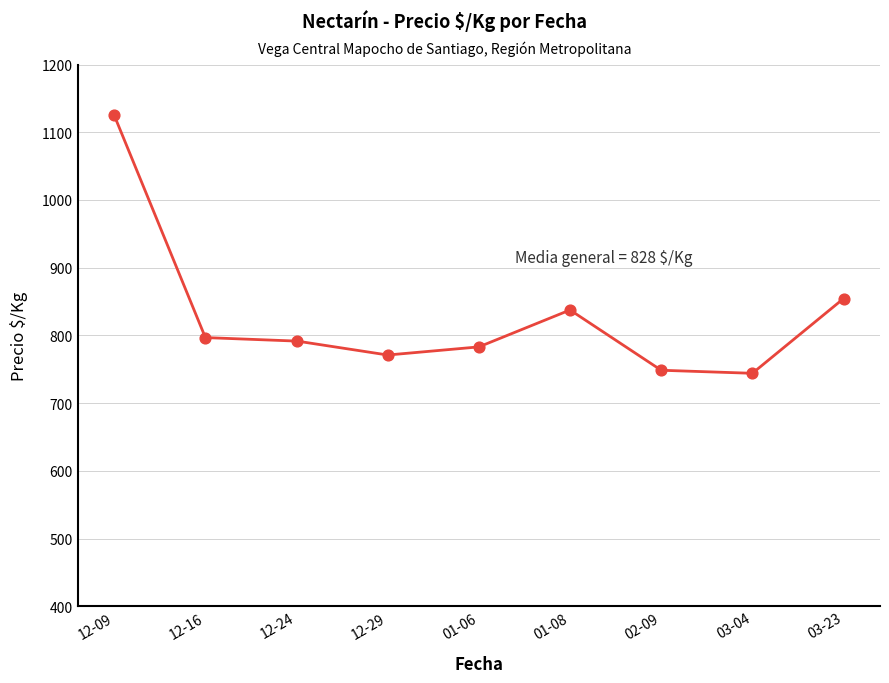

Which has a higher value, 2021-03-04 or 2021-02-09?

2021-02-09